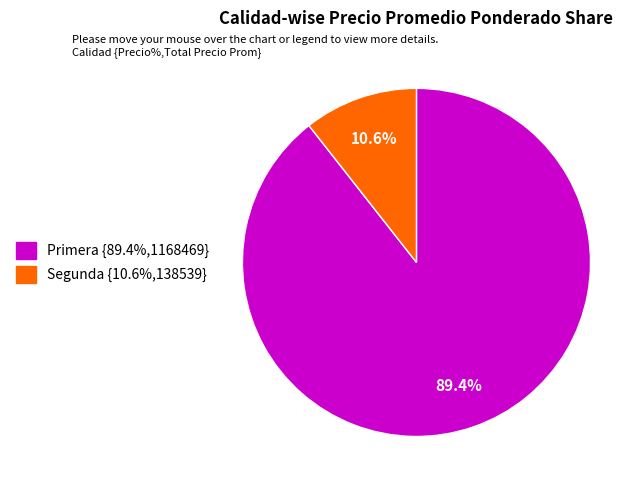

Count the number of slices in the pie.

2